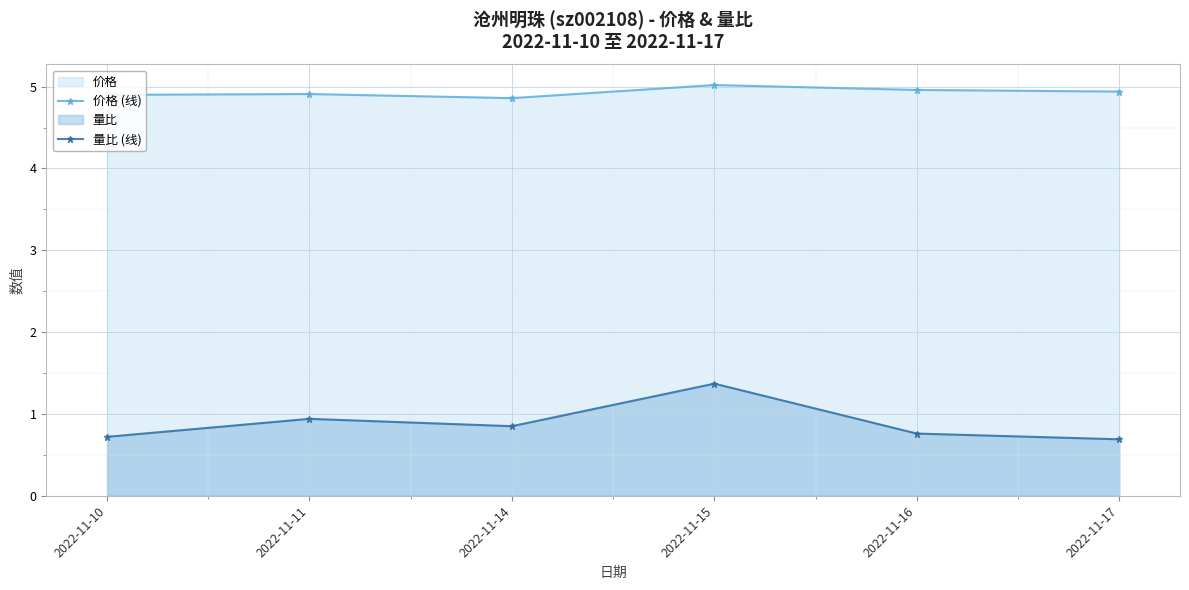

At which label does 价格 (线) reach its peak?

2022-11-15